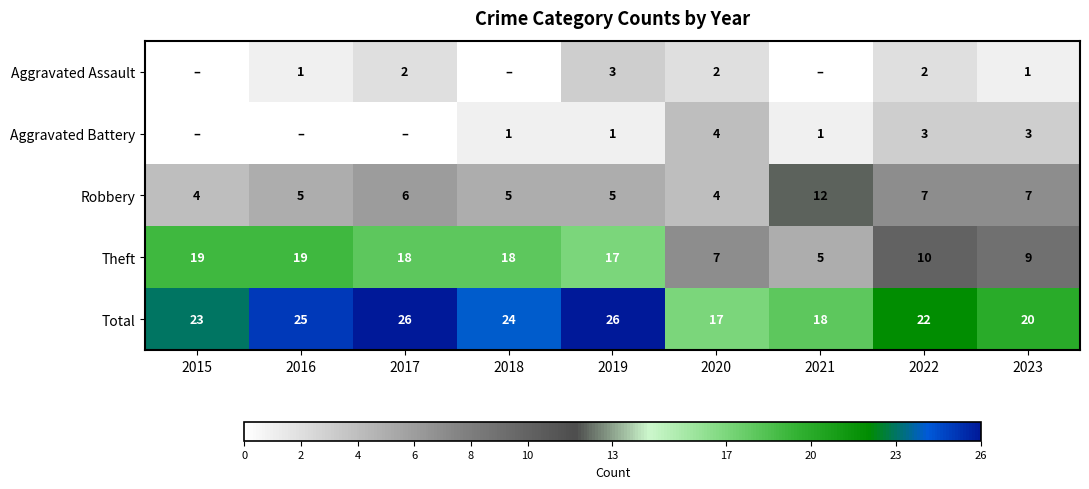

At which label does Theft reach its minimum?

2021